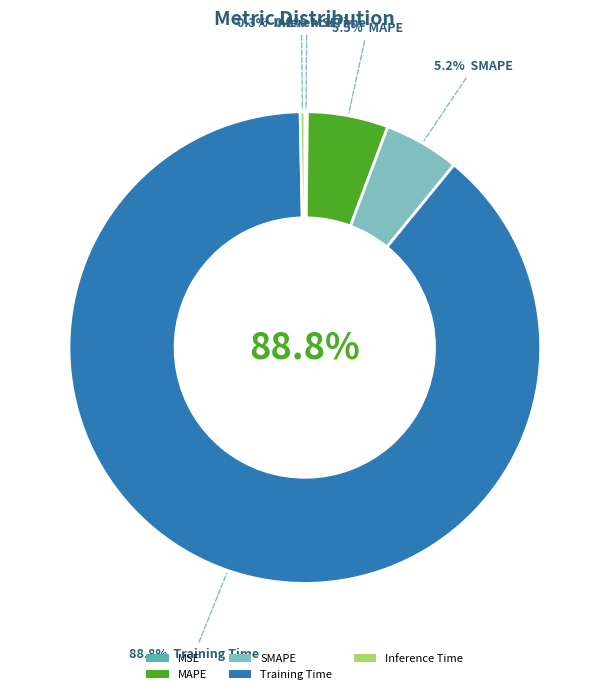

What percentage is the MAPE slice, to the nearest percent?

6%